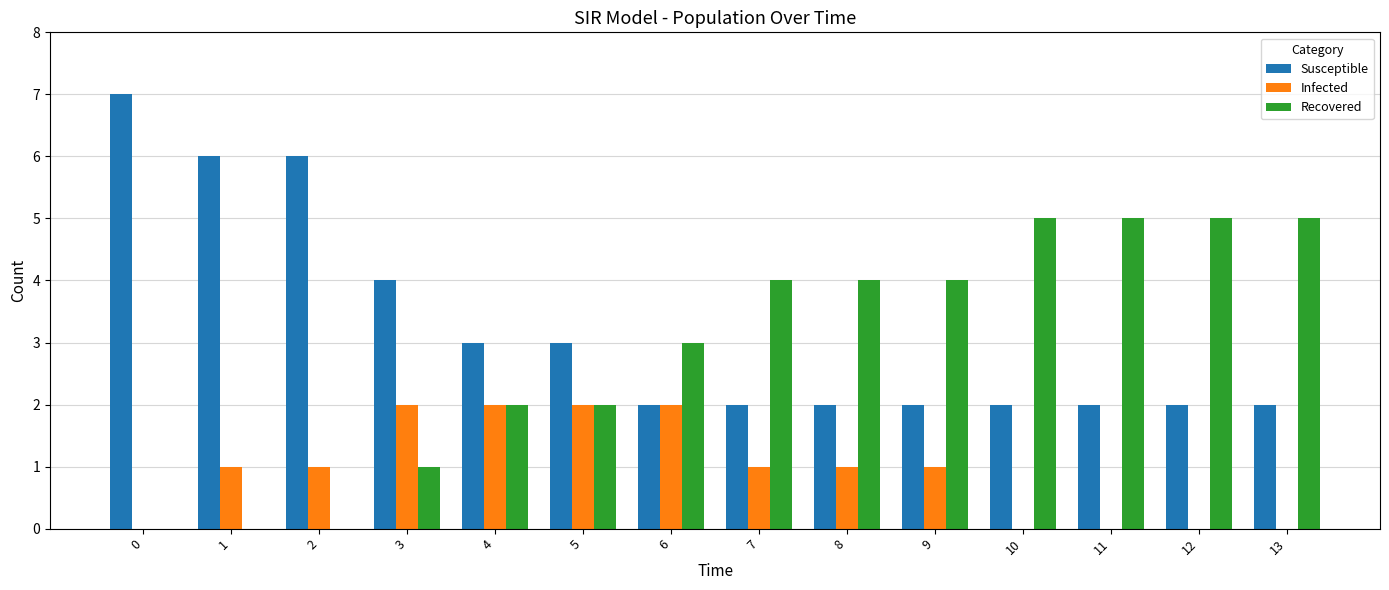

What is the spread (max minus min) of values at 0?

7